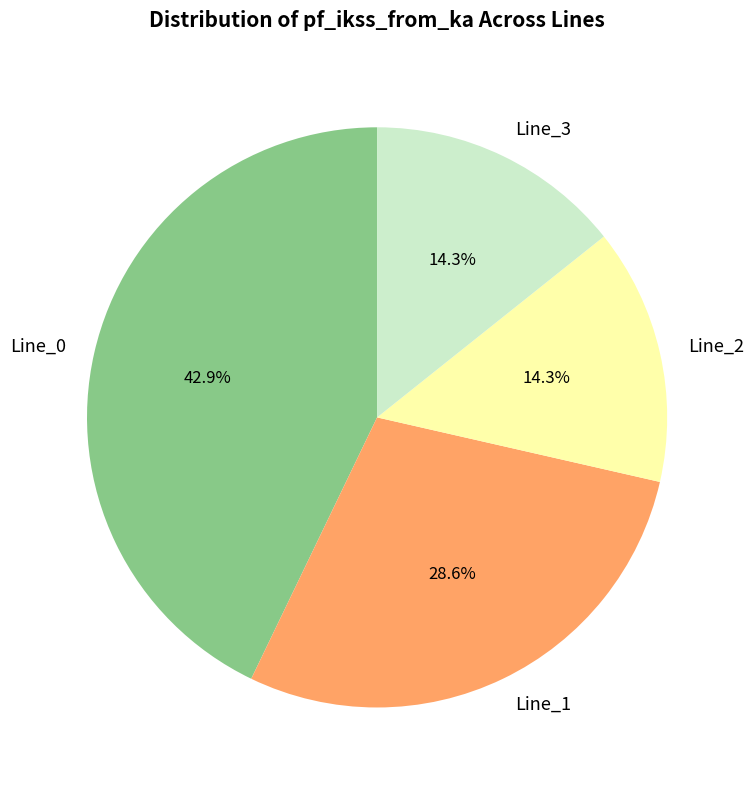

Which category has the biggest portion of the pie?

Line_0